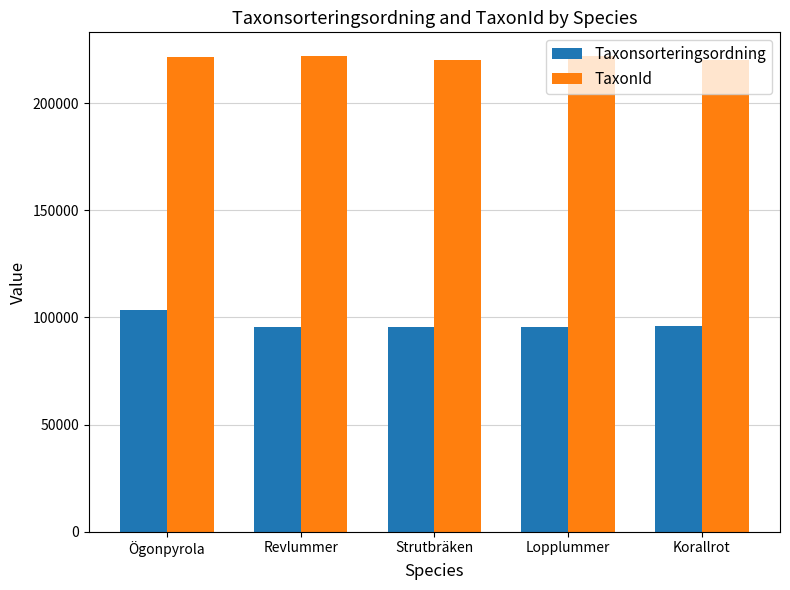

Is it true that Taxonsorteringsordning equals 96237 at Korallrot?

True